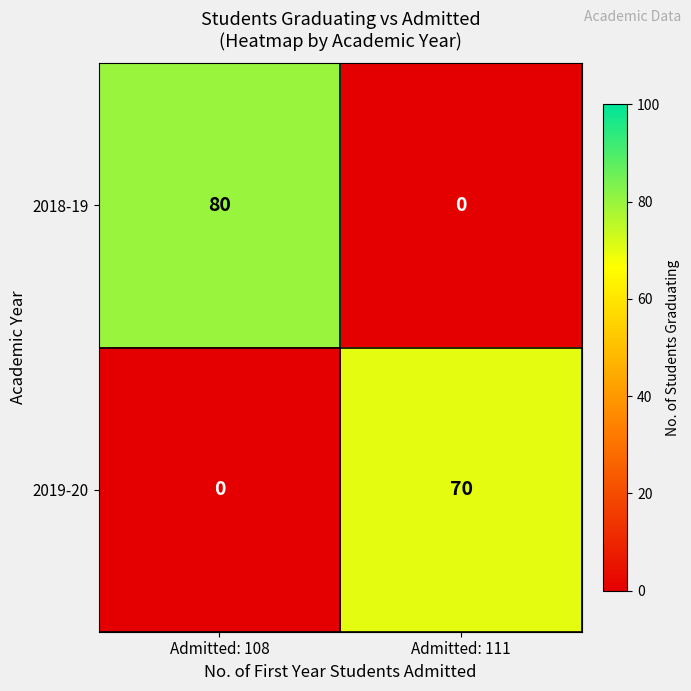

List the labels in order of 2018-19 value, smallest first.

Admitted: 111, Admitted: 108